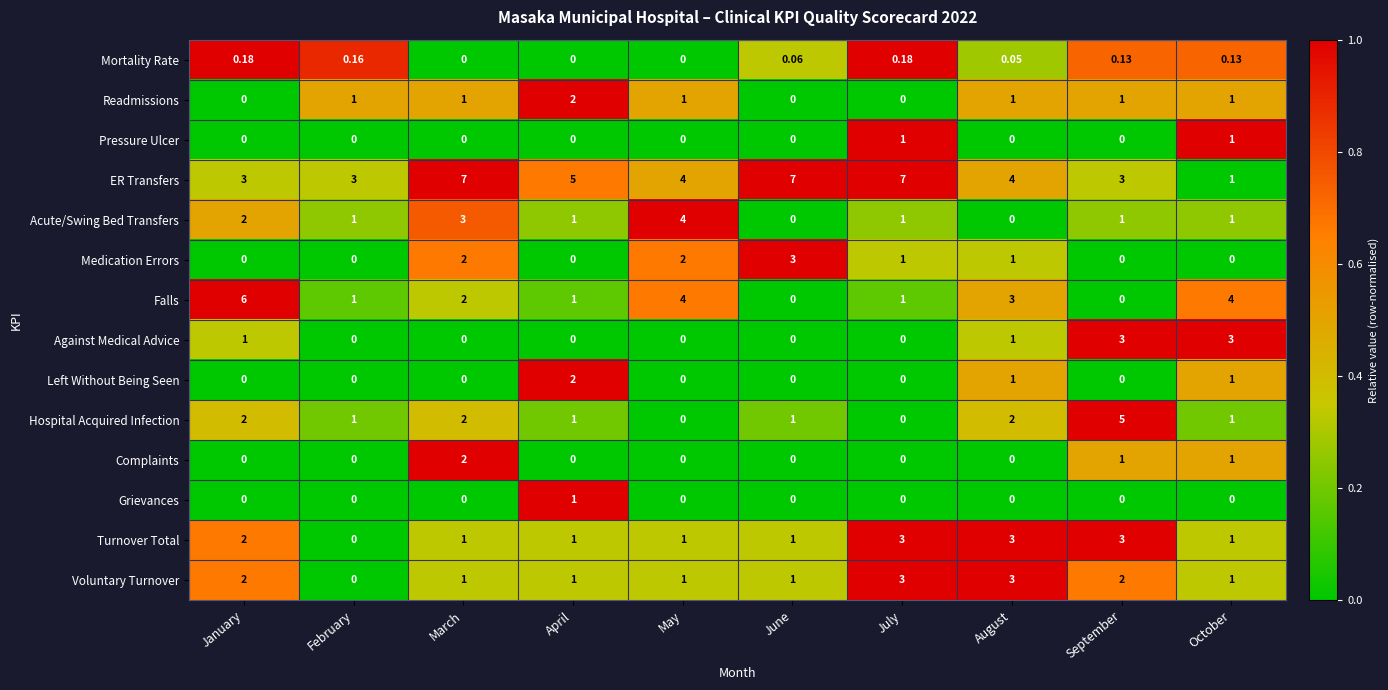

How many positive values does the Medication Errors series have?

5